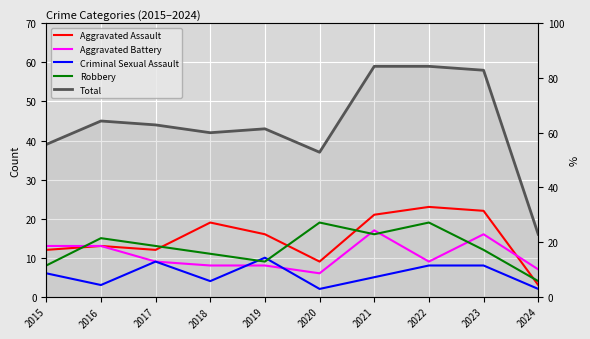

What is the sum of the Total values at 2017 and 2022?

103